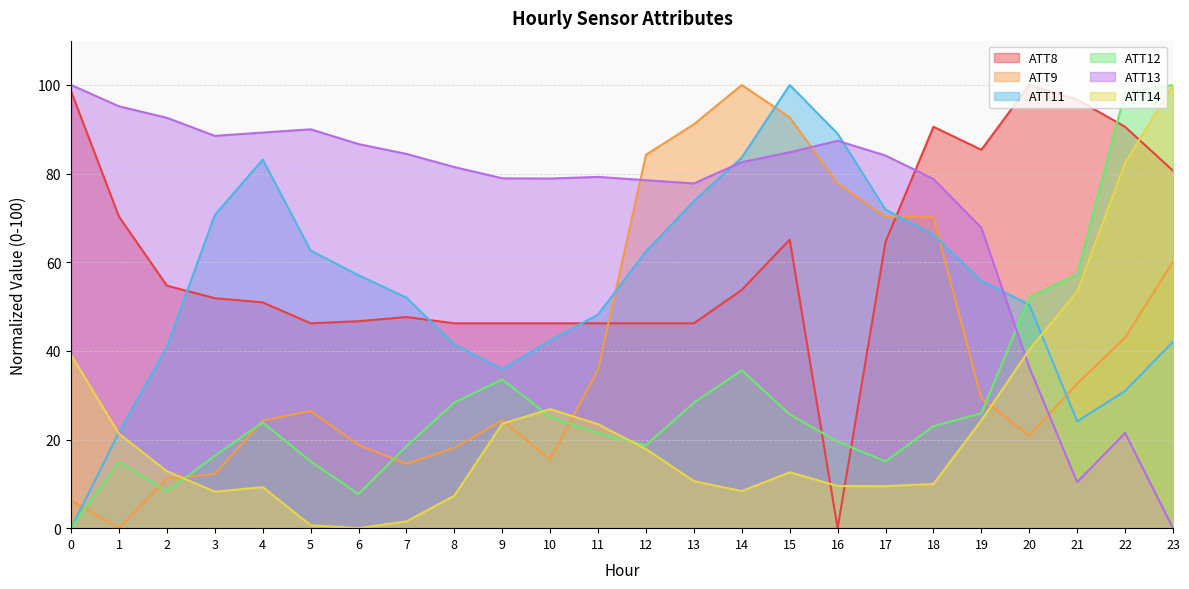

In ATT13, how many points are higher than both neighbors (excluding endpoints)?

4